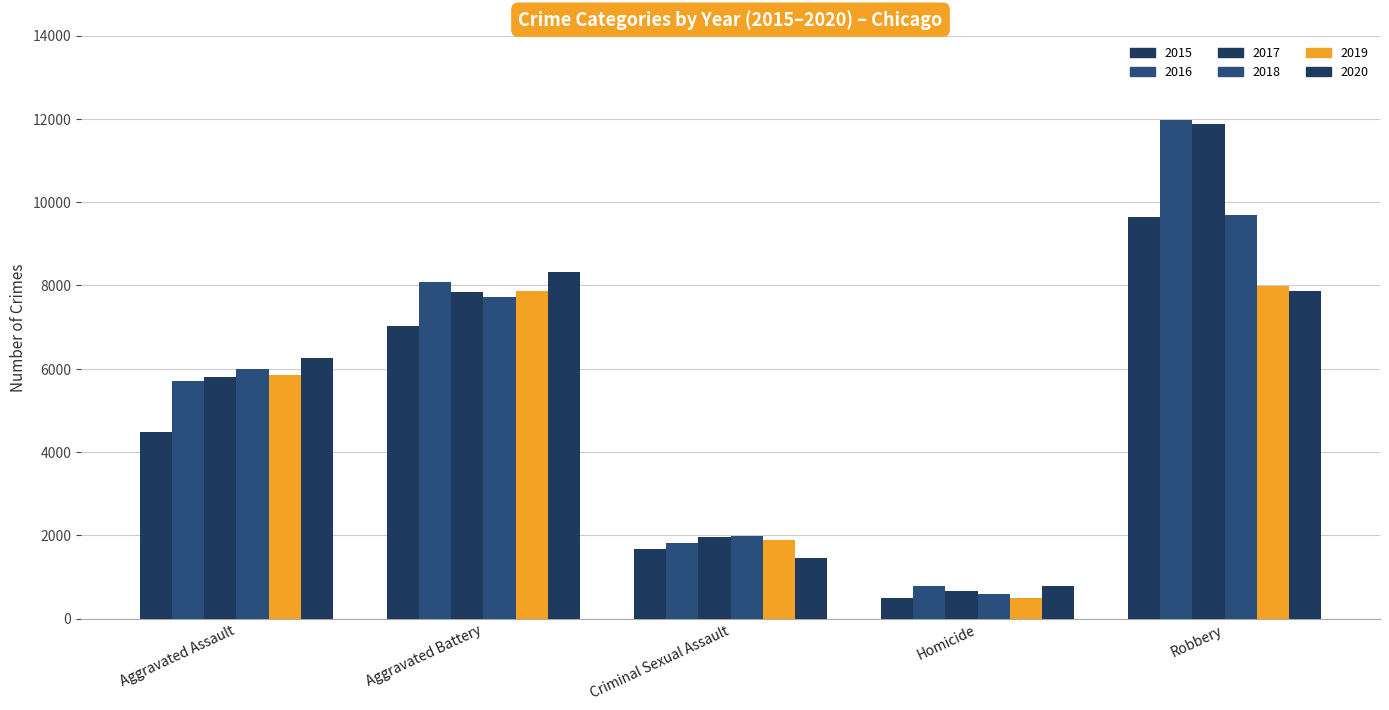

How many values in the 2018 series are below 6001?

2